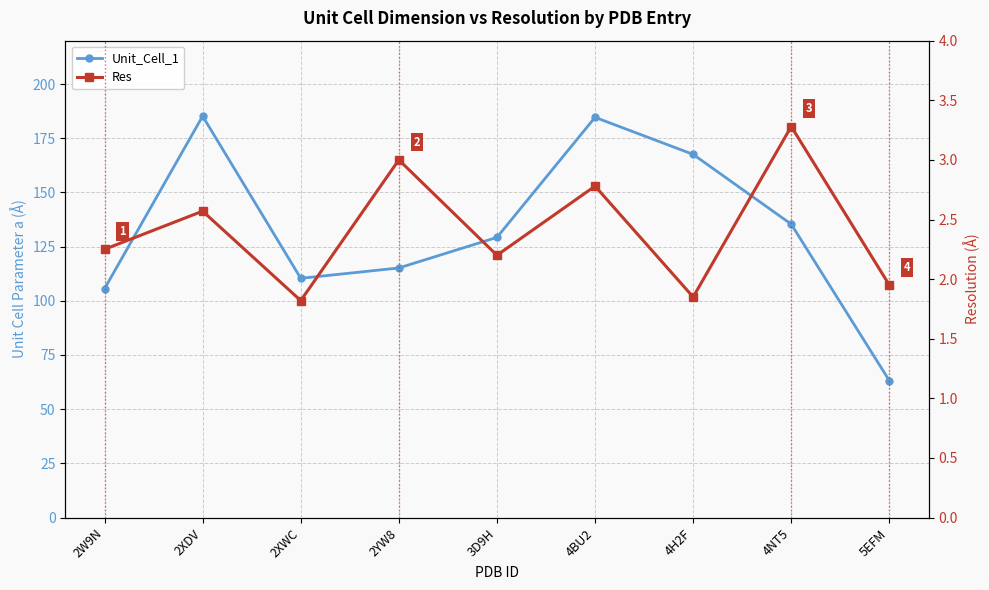

Between 2XDV and 2YW8, which is larger?

2XDV